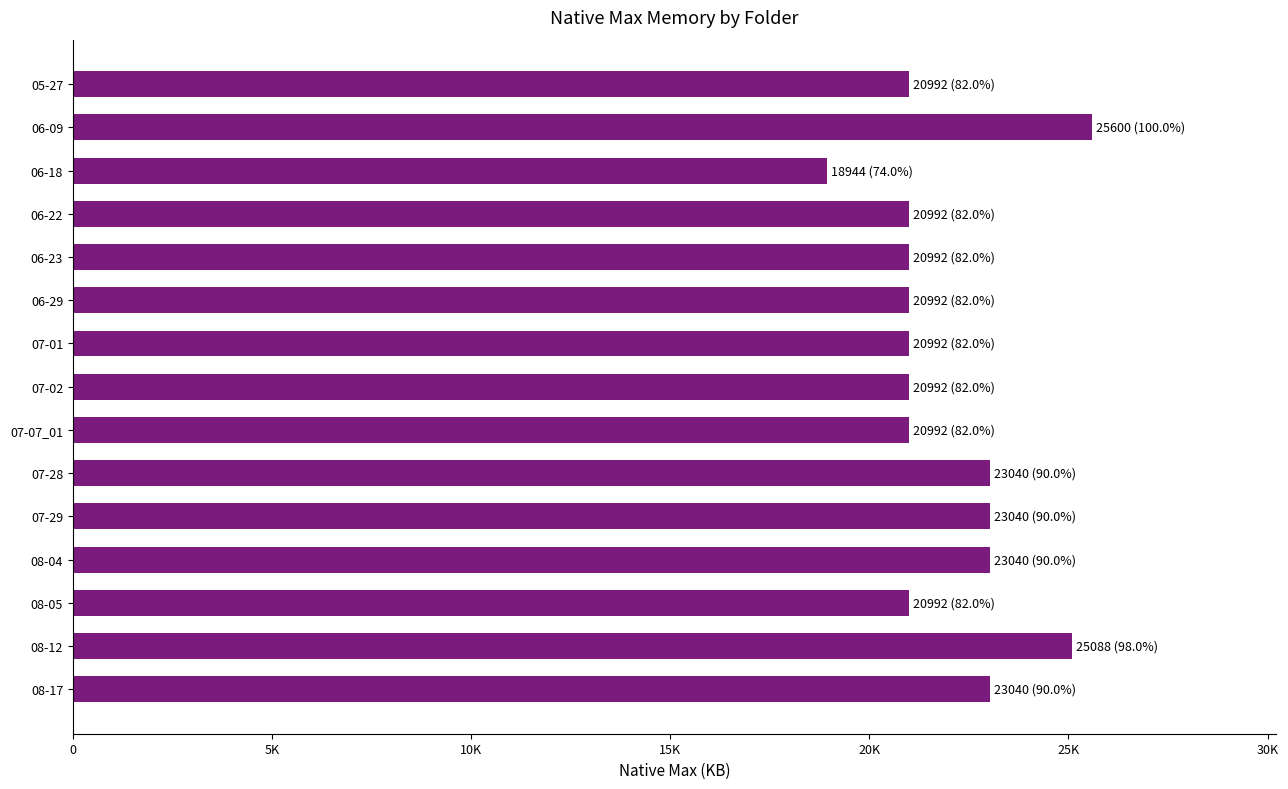

What is the difference between the maximum and second lowest values?

4608